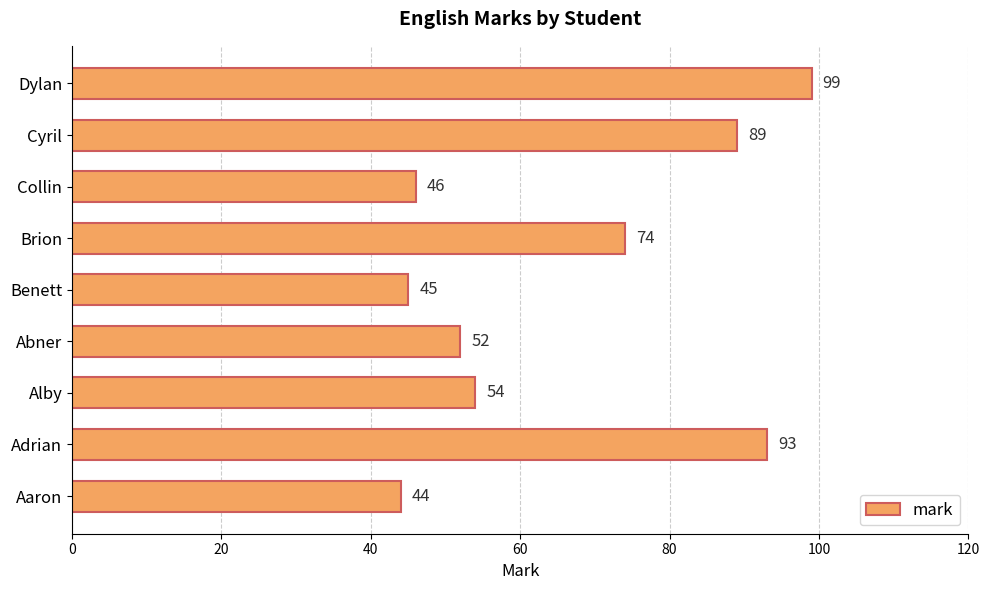

Are the bars horizontal?

Yes